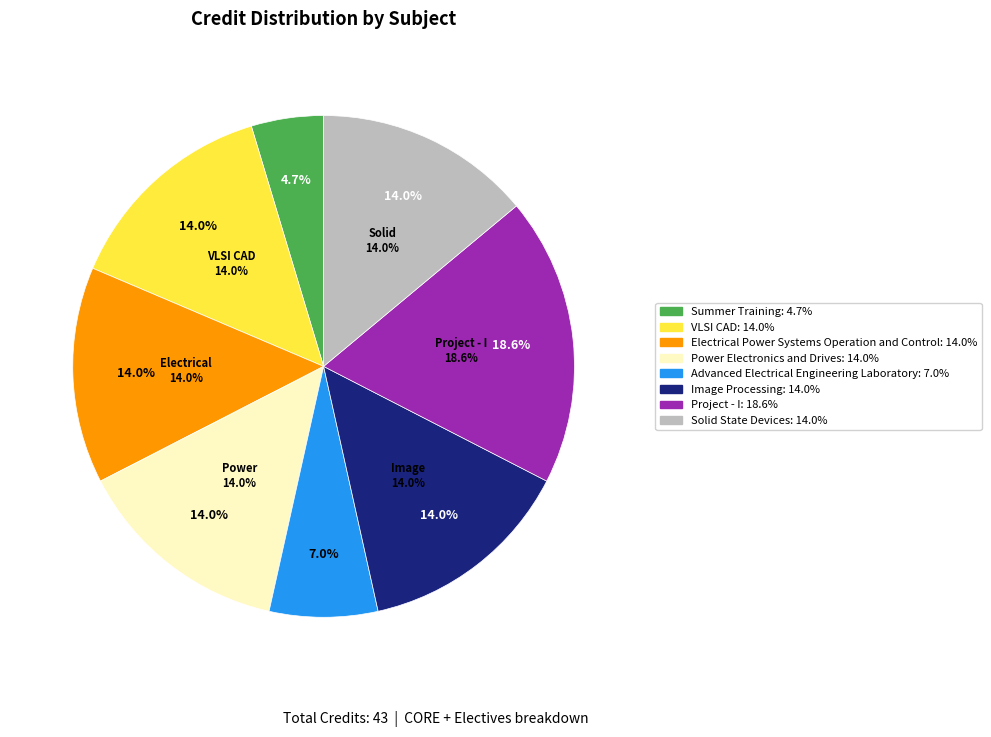

Between Solid State Devices and Advanced Electrical Engineering Laboratory, which is larger?

Solid State Devices